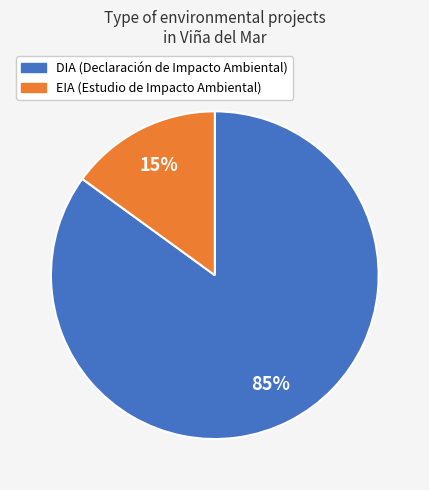

To the nearest percent, what is the average slice percentage?

50%